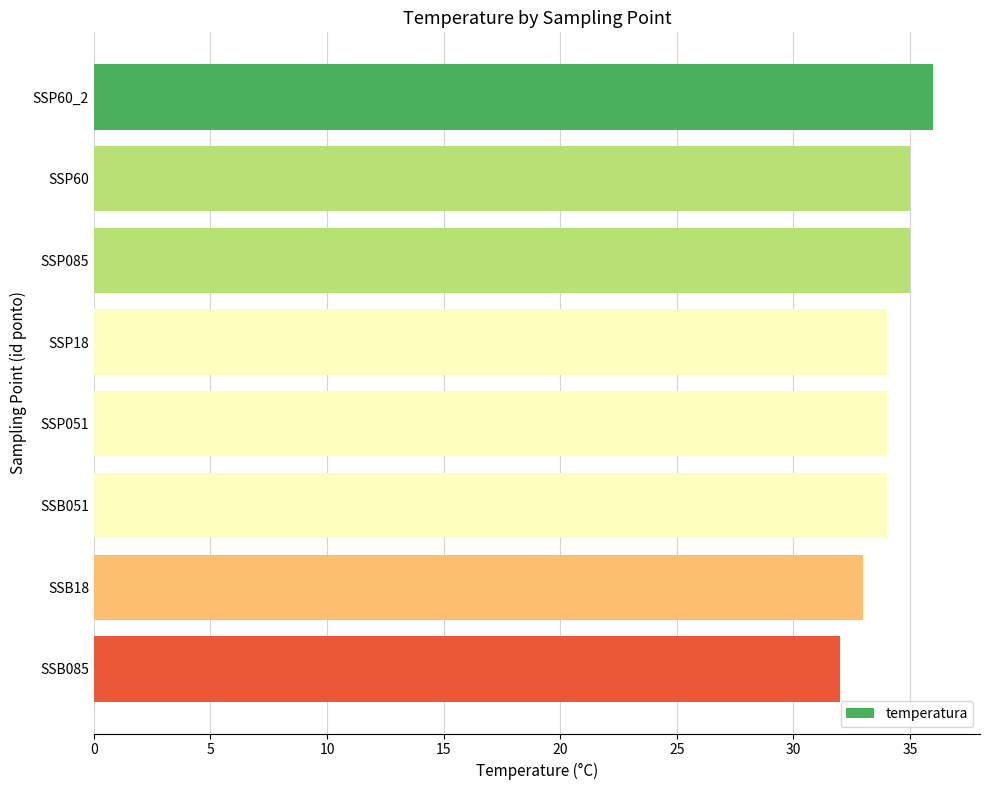

The chart shows a value of 34 at SSP051. True or false?

True